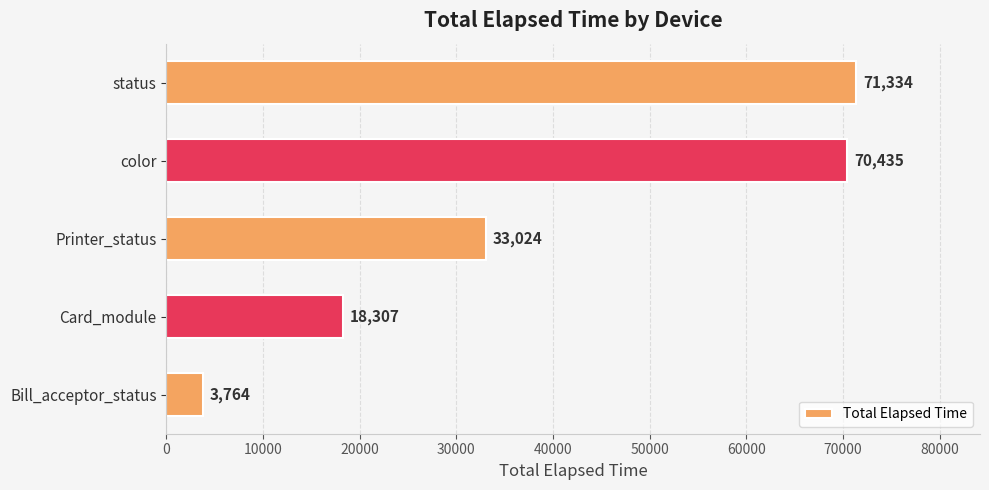

What is the change in value from Bill_acceptor_status to Card_module?

+14543